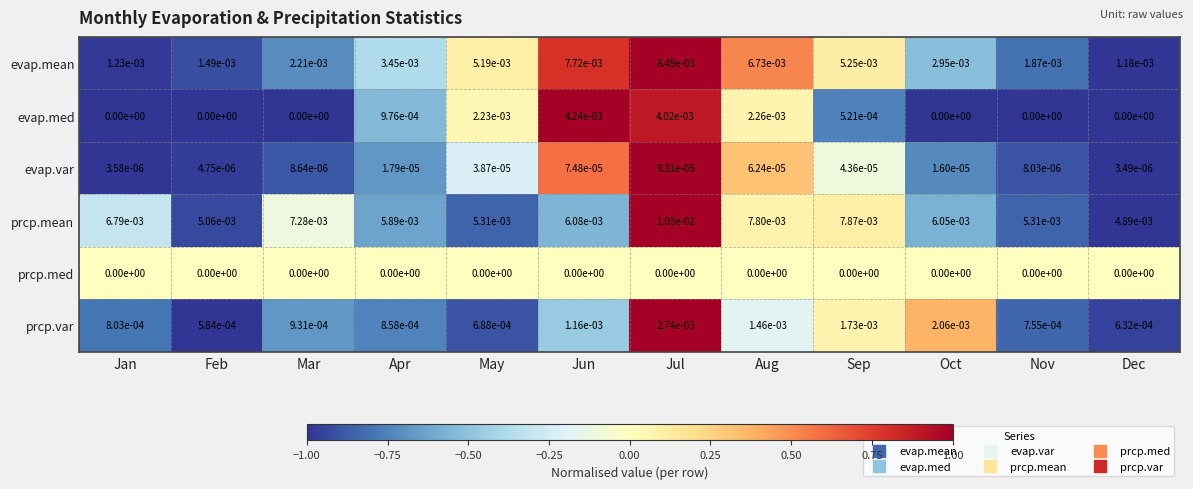

True or false: prcp.var has a value of 0.0 at Dec.

True